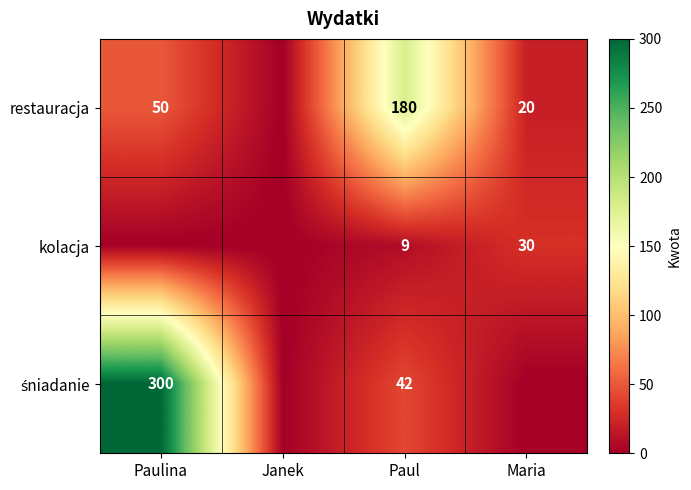

True or false: restauracja has a value of 180 at Paul.

True